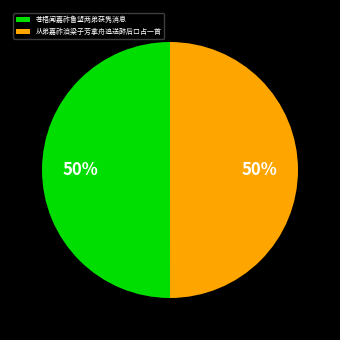

How many slices are in this pie chart?

2